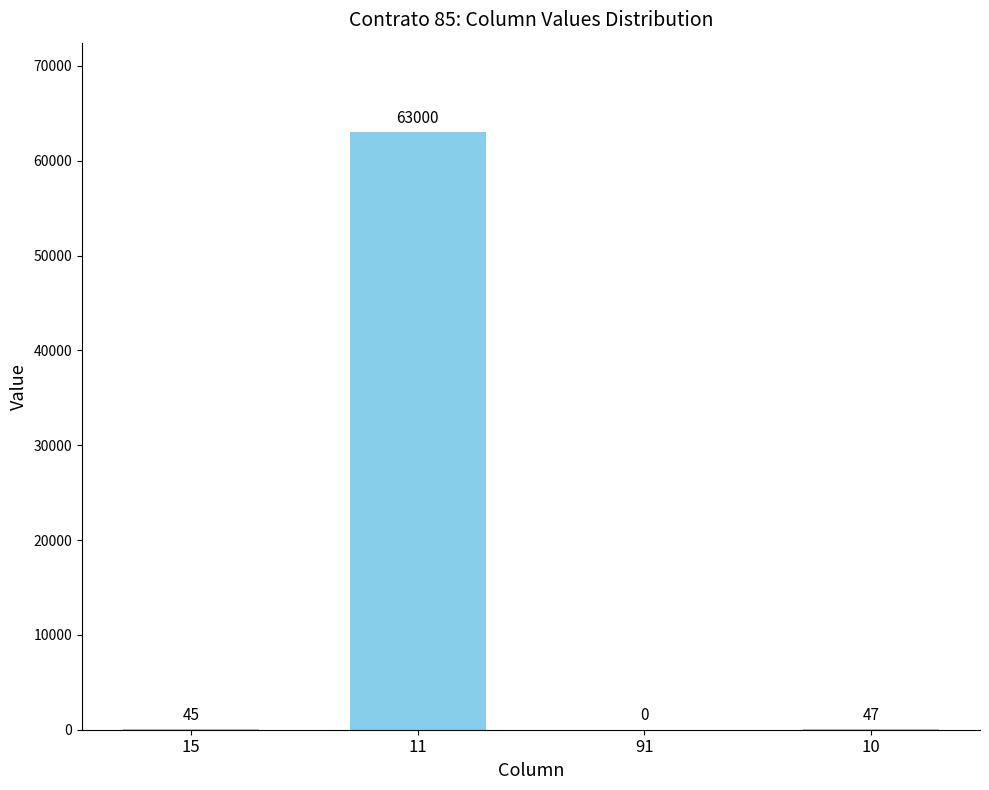

What is the approximate value at 15?

45